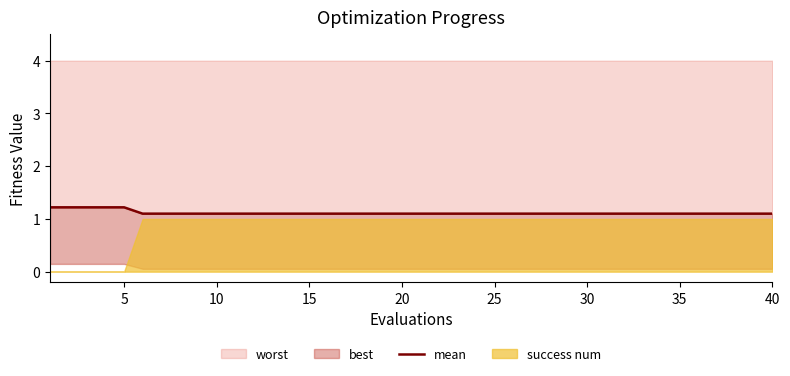

The worst series shows 1.1 at 20. True or false?

True